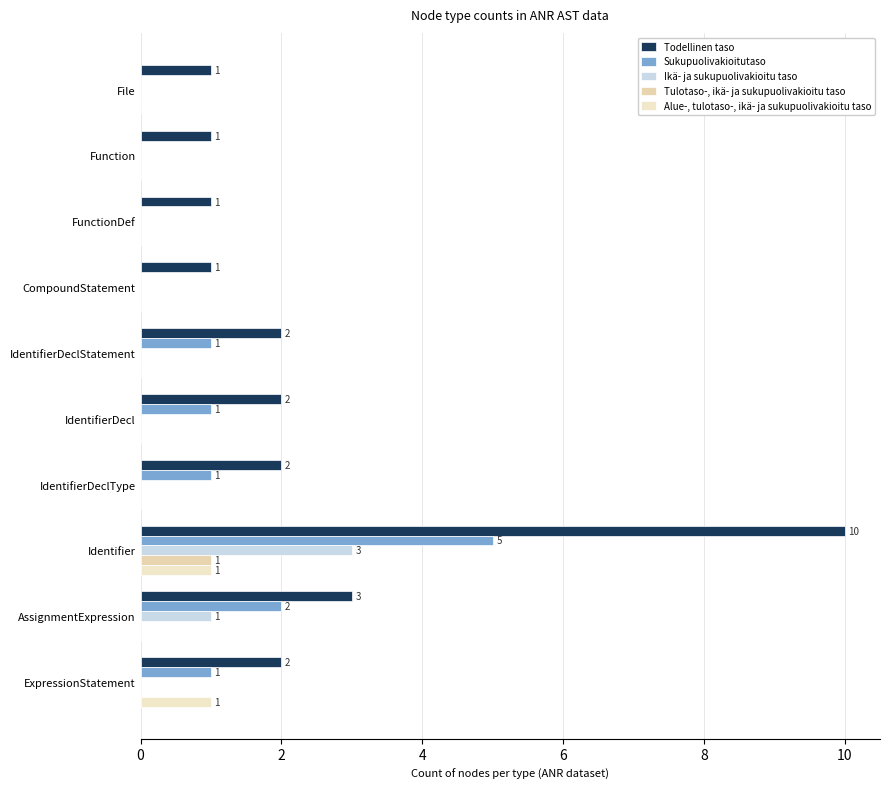

What are all the series names shown in the legend?

Todellinen taso, Sukupuolivakioitutaso, Ikä- ja sukupuolivakioitu taso, Tulotaso-, ikä- ja sukupuolivakioitu taso, Alue-, tulotaso-, ikä- ja sukupuolivakioitu taso